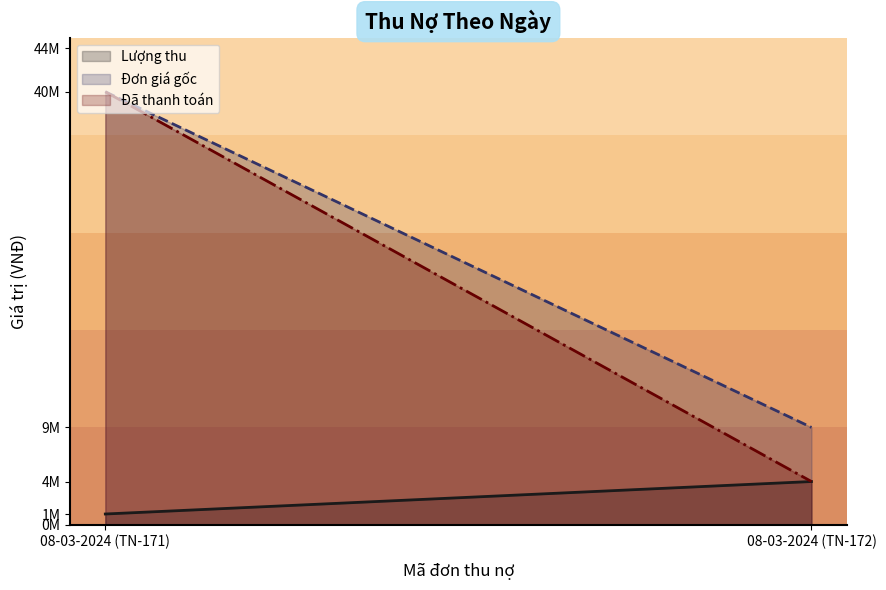

Rank the series by their maximum value, from lowest to highest.

Lượng thu (line), Đơn giá gốc (line), Đã thanh toán (line)